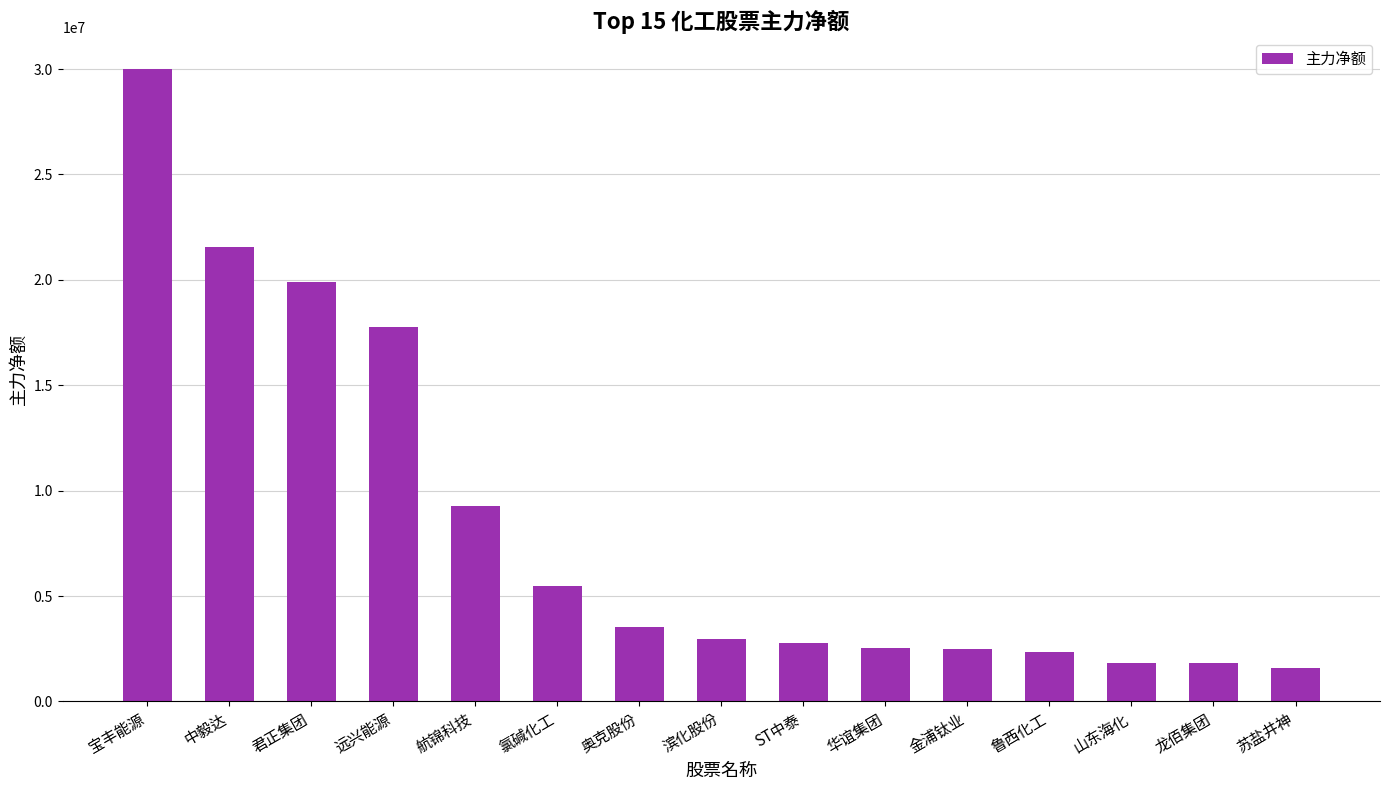

How many values are below 2973547?

7